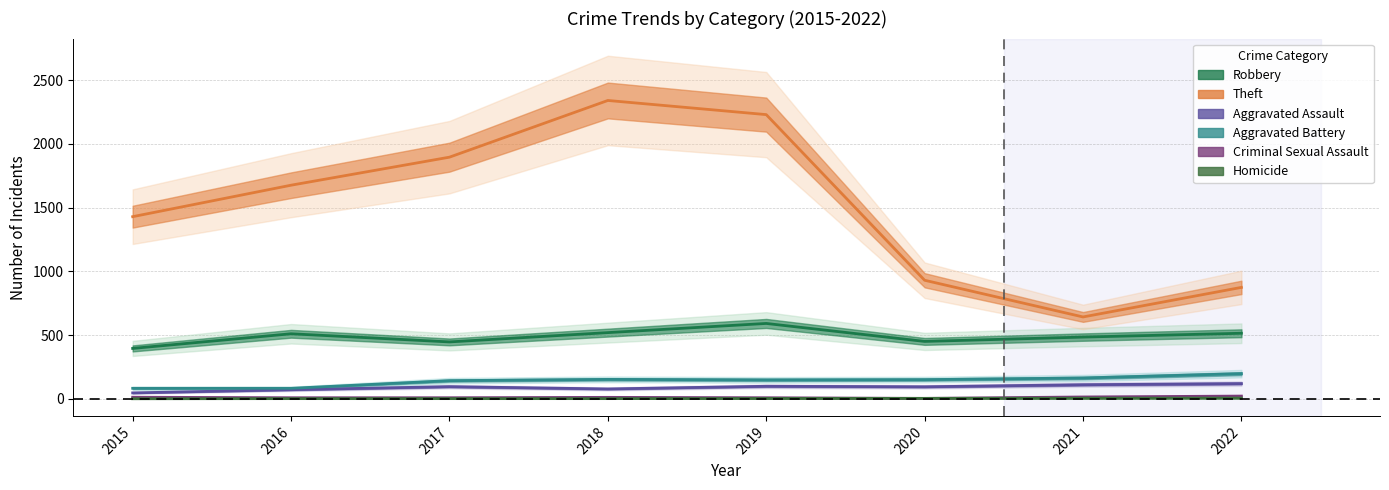

What is the sum of the Aggravated Battery values at 2015 and 2021?

245